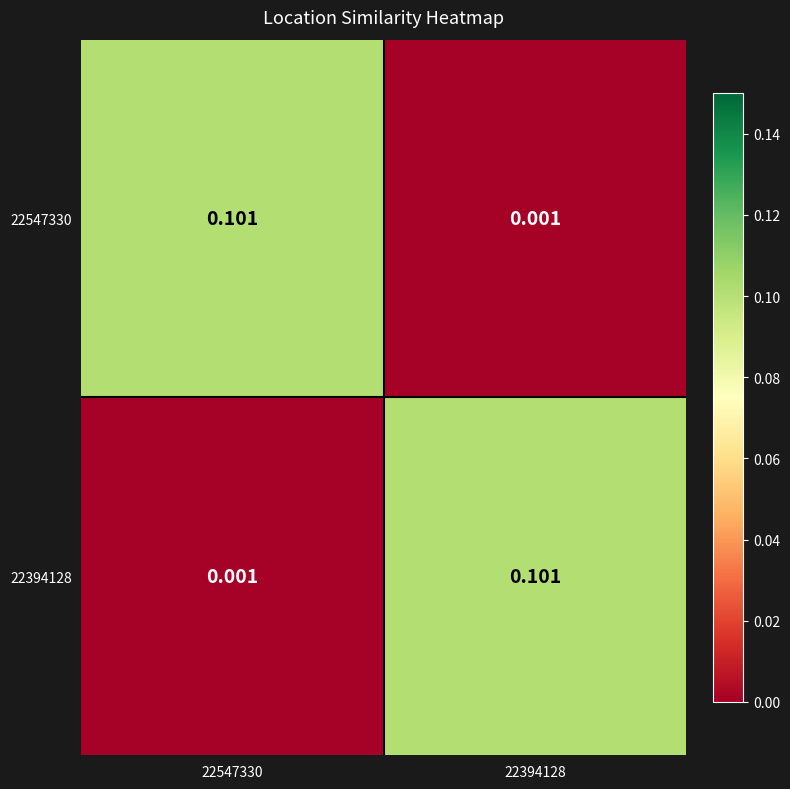

Is the value of 22547330 at 22394128 greater than the value of 22394128 at 22394128?

No